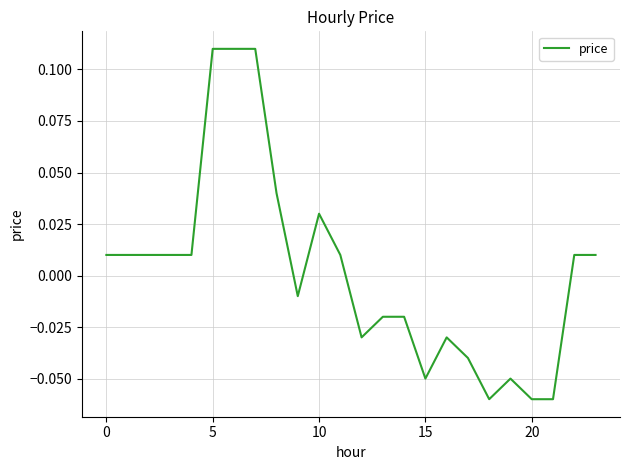

How many values are below 0?

11